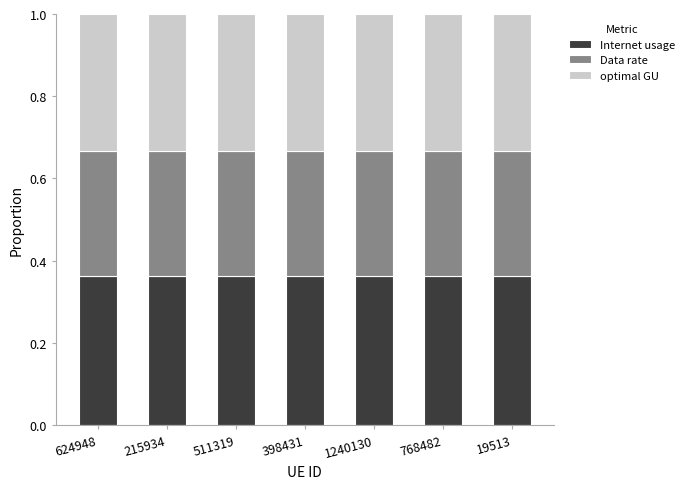

What is the total value across all series at 215934?

1.0